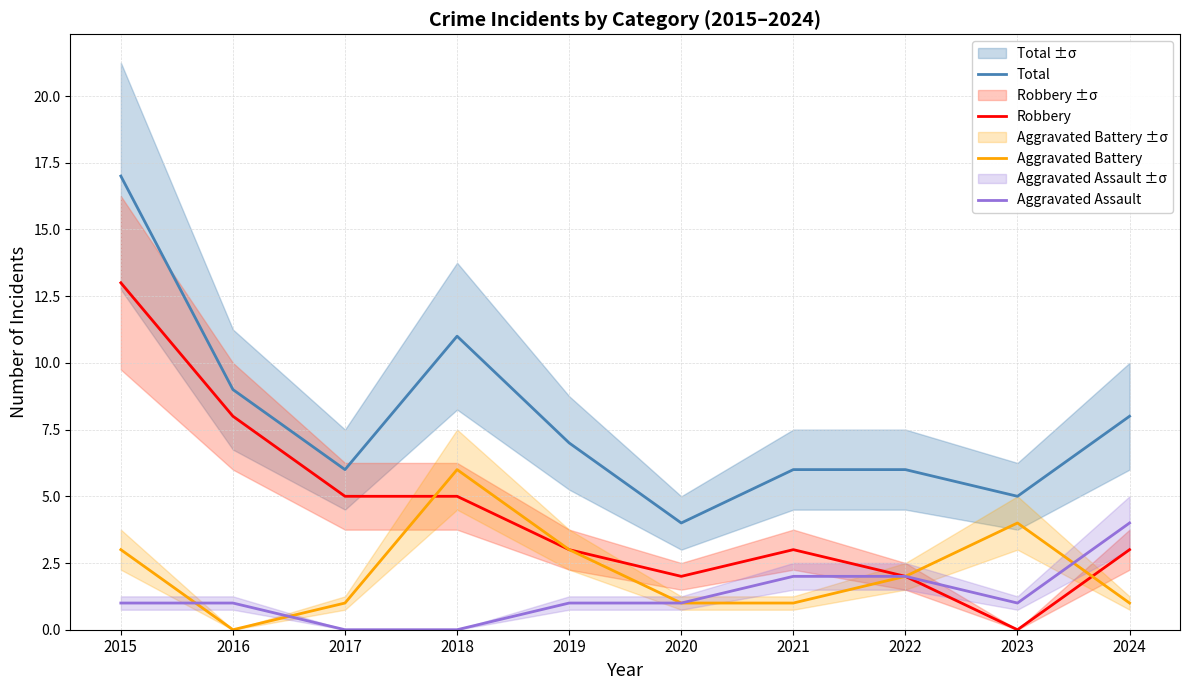

Which series changed the most between 2016 and 2023?

Robbery